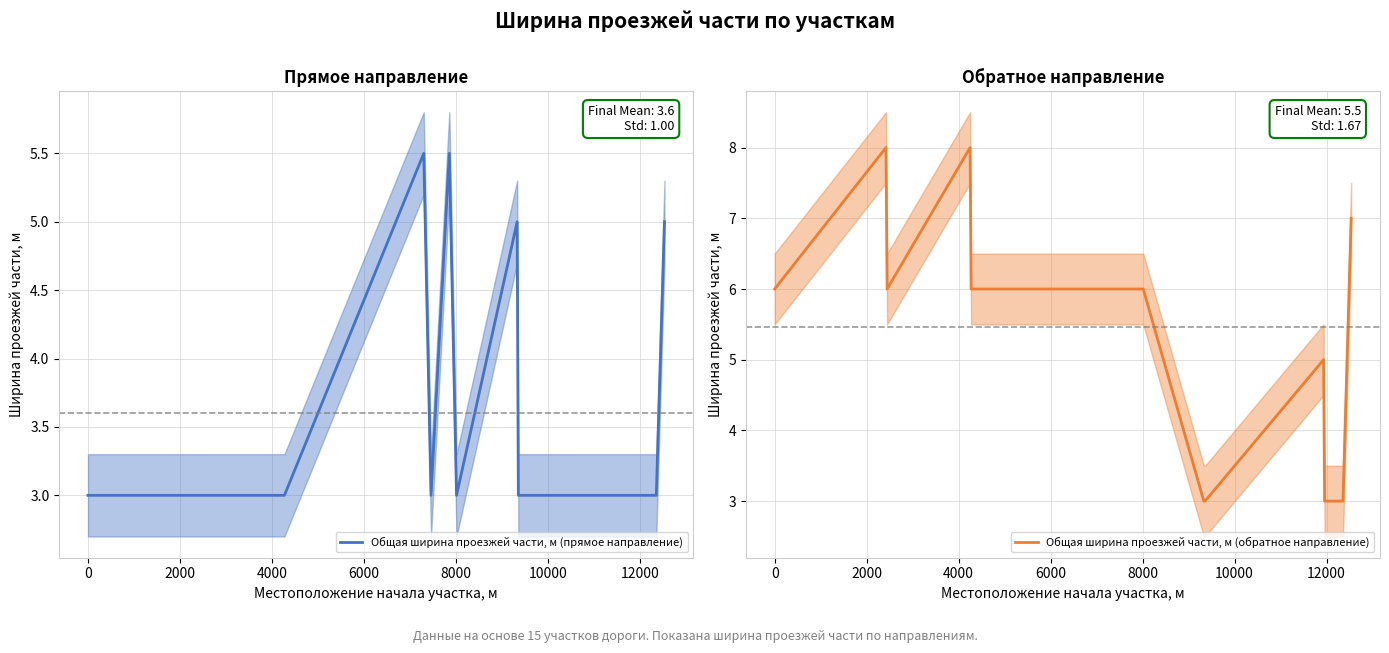

How many lines are shown in the chart?

2